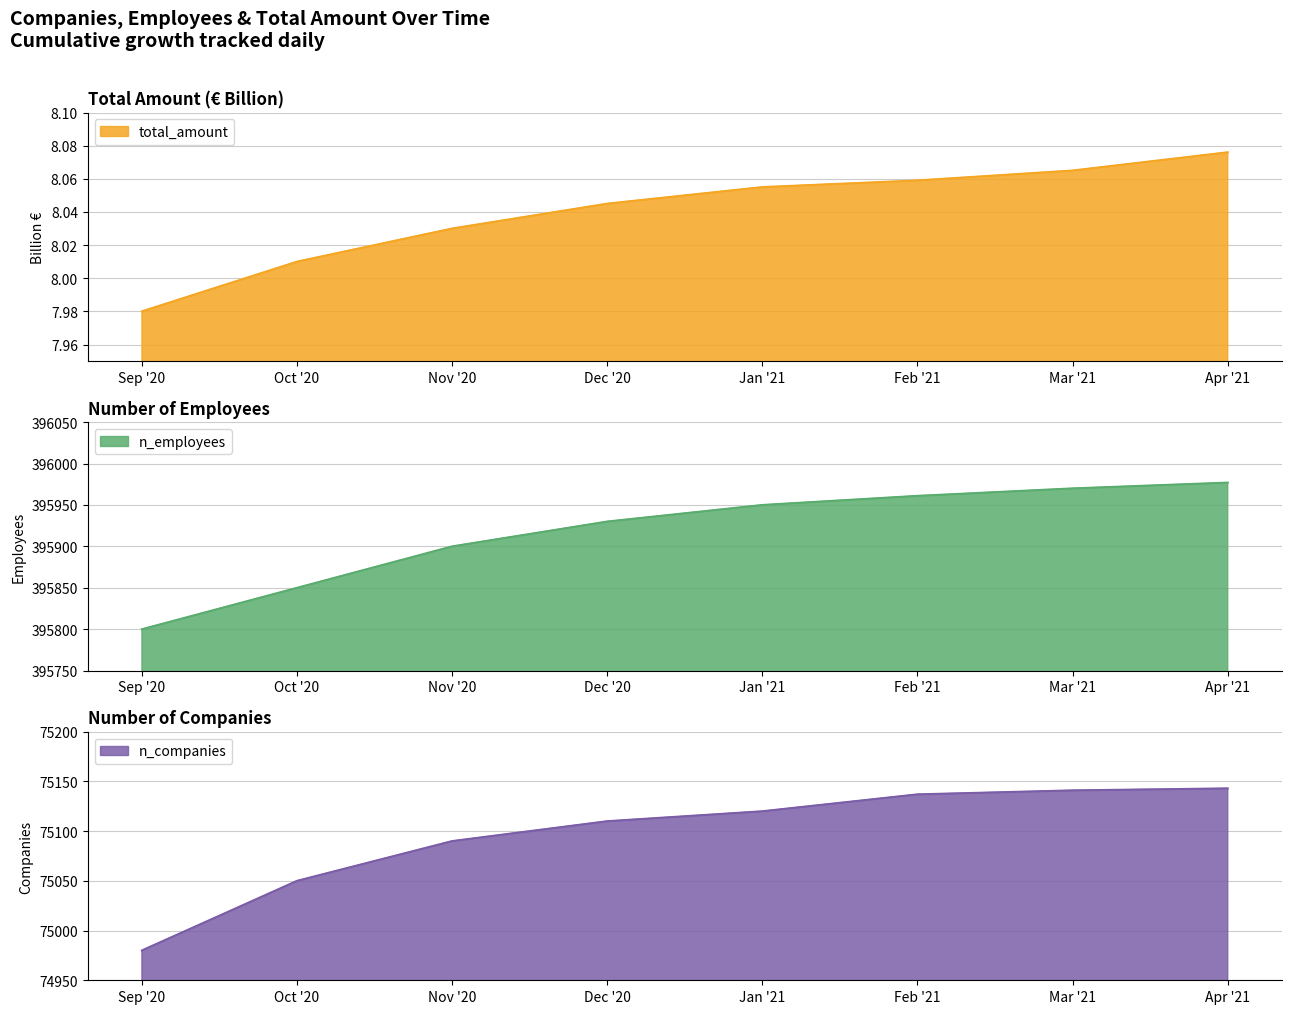

What is the value of the n_companies point at the 2nd from the left?

75050.0